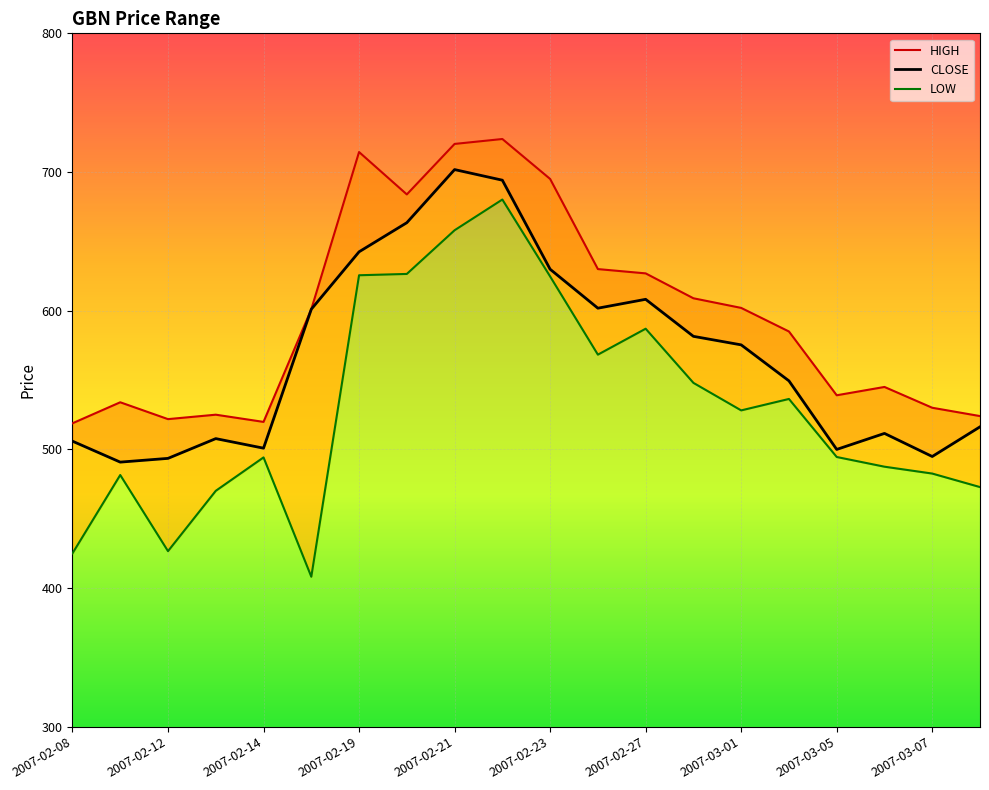

In LOW, how many points are lower than both neighbors (excluding endpoints)?

4